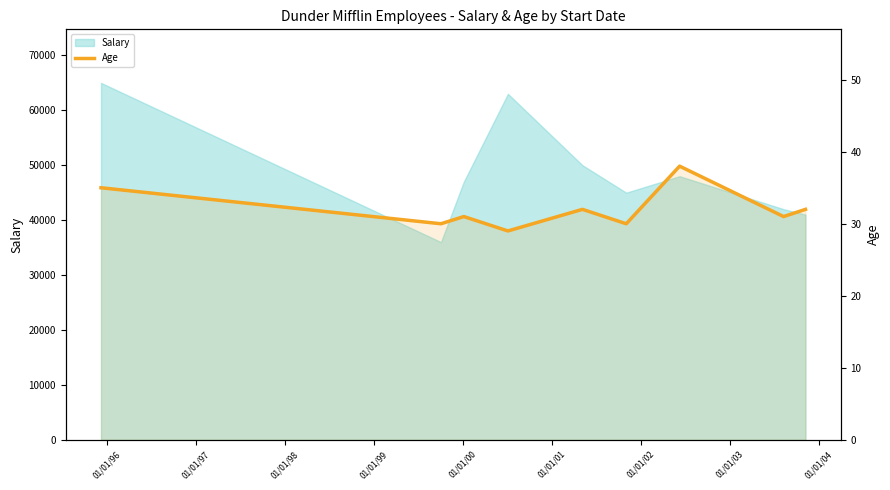

How many points are lower than both their immediate neighbors (excluding endpoints)?

4